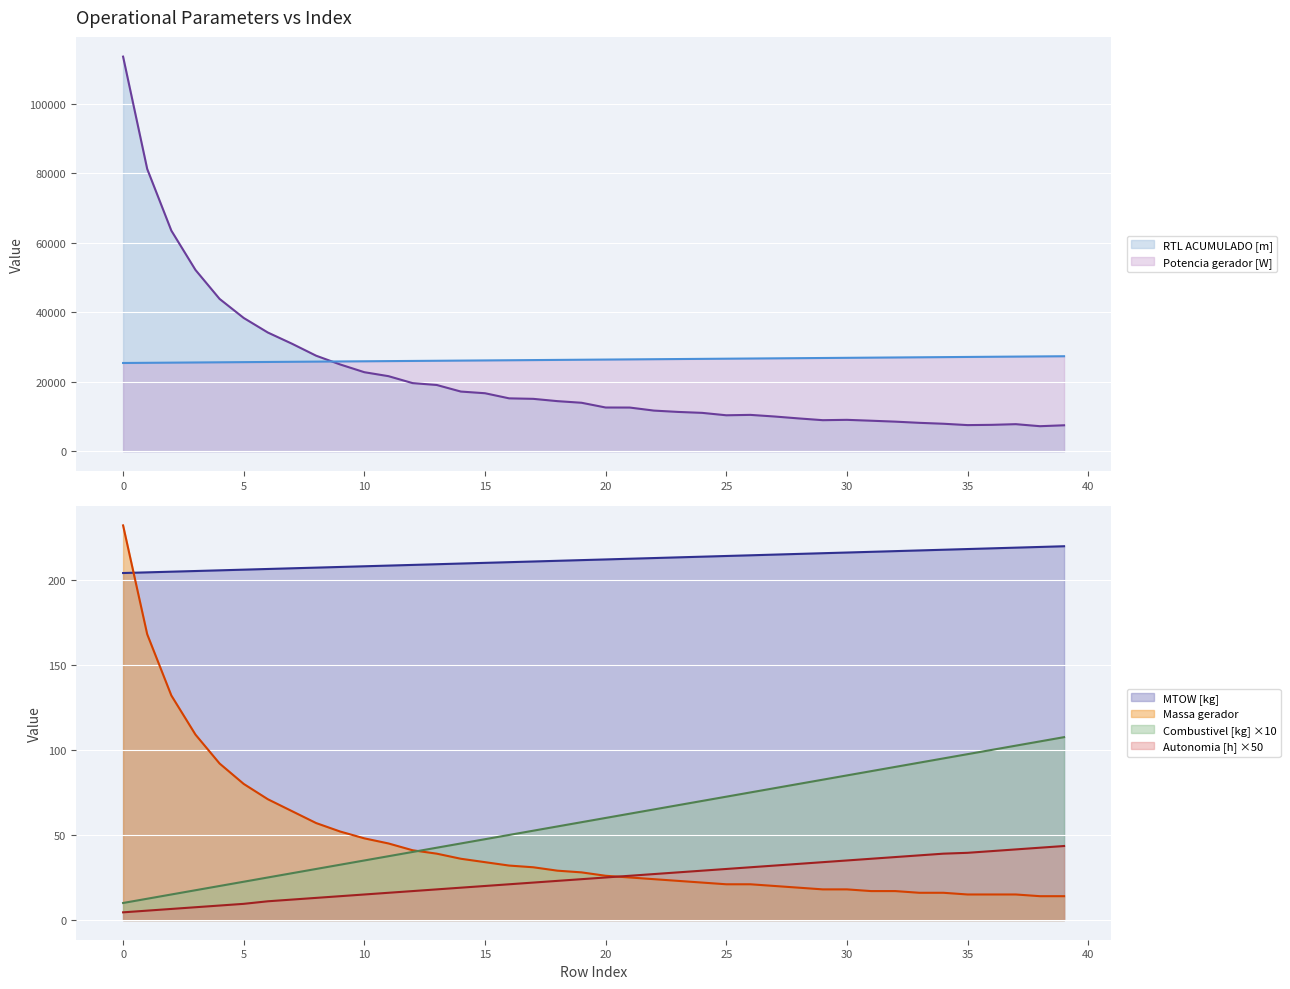

What is the total value across all series at 13?

45402.4